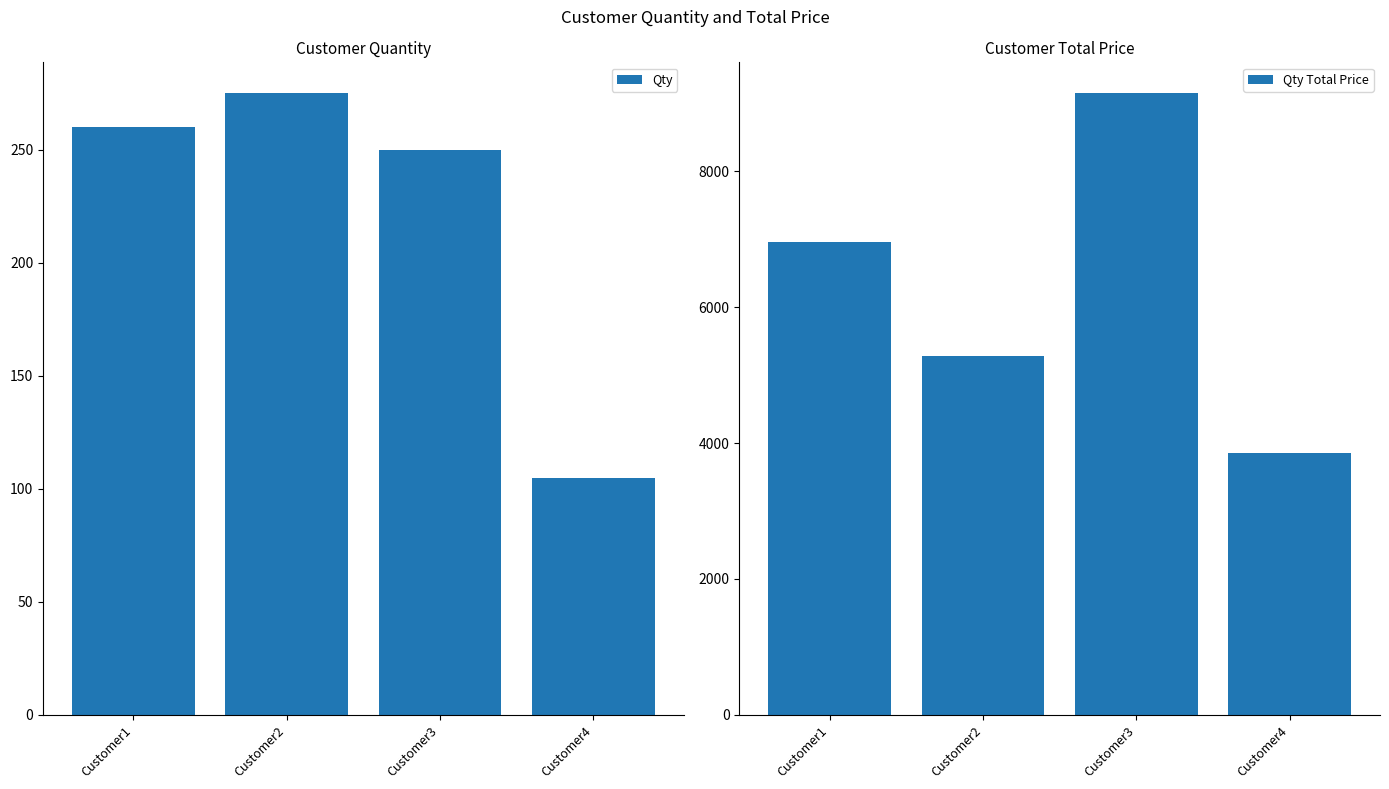

What is the maximum value for Qty?

275